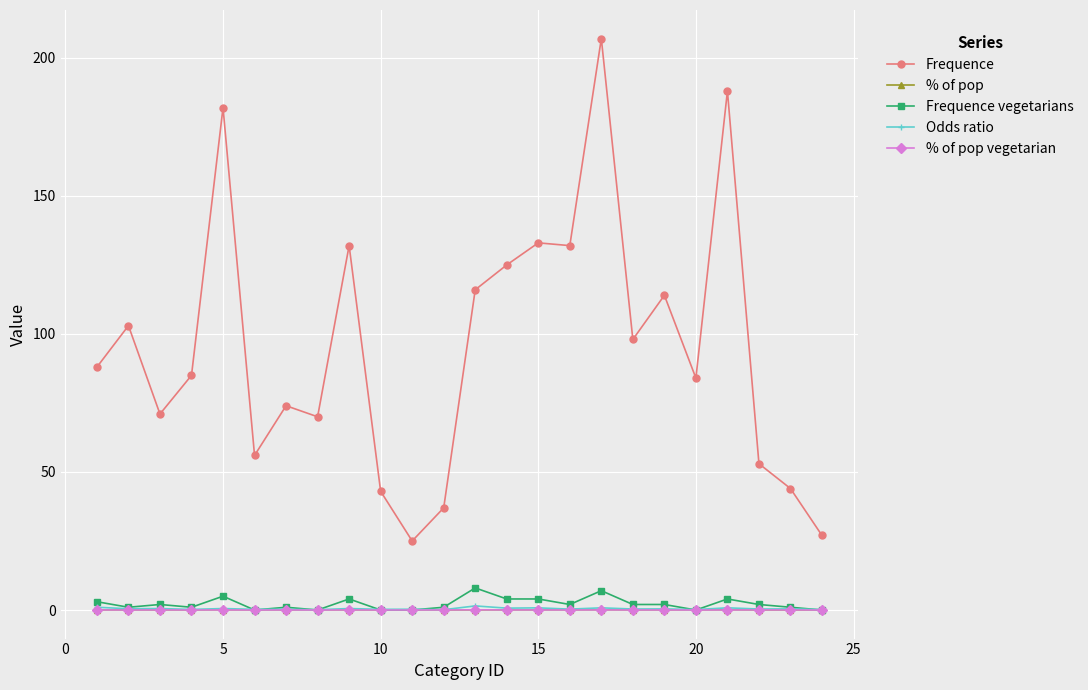

Which series has the largest total across all categories?

Frequence